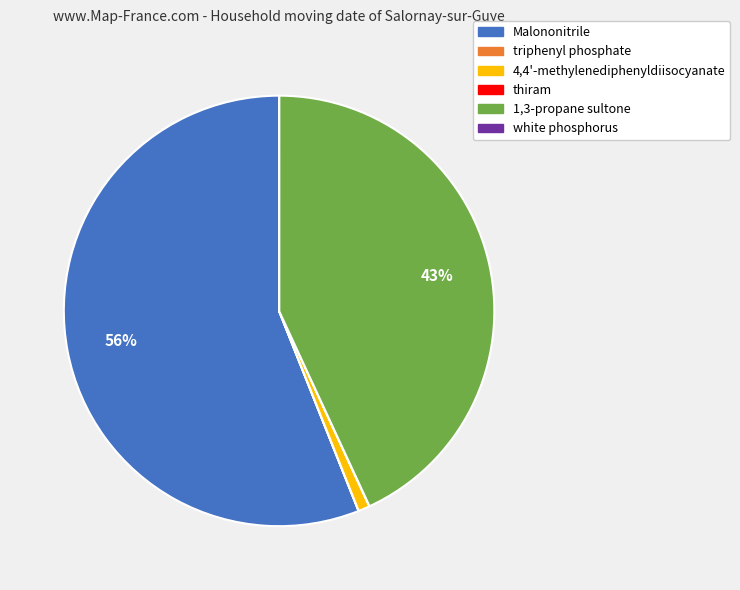

Is the sum of Malononitrile and 4,4'-methylenediphenyldiisocyanate greater than half?

Yes